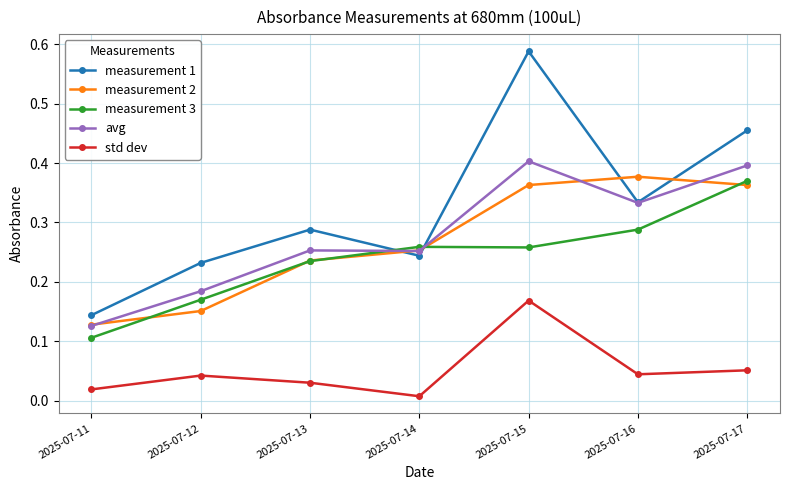

At which label is measurement 3 closest to 0?

2025-07-11